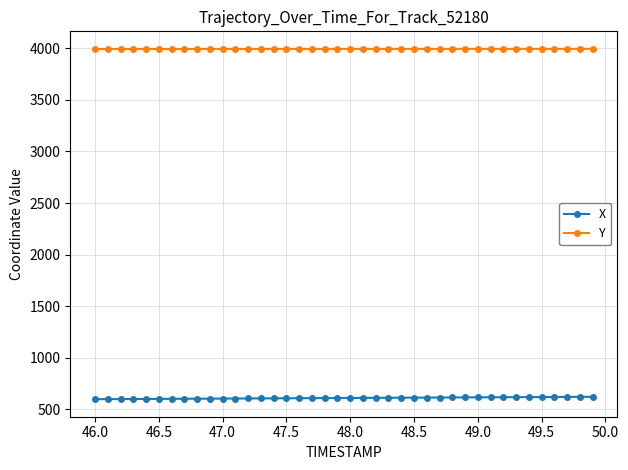

What is the value of the X point at the 10th from the left?

603.8